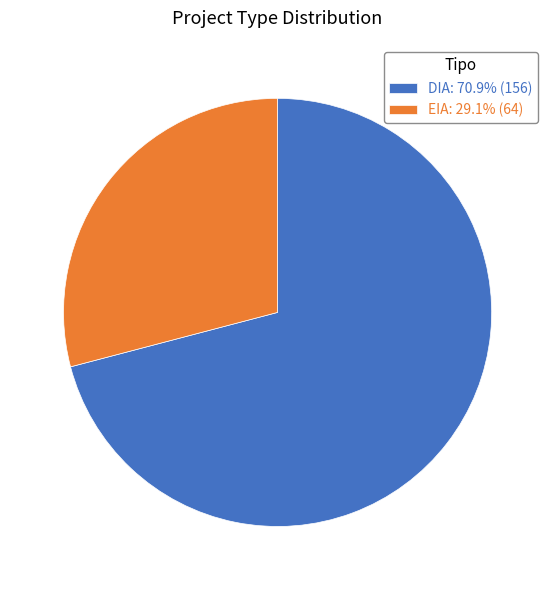

Rank the categories by value from highest to lowest.

DIA, EIA